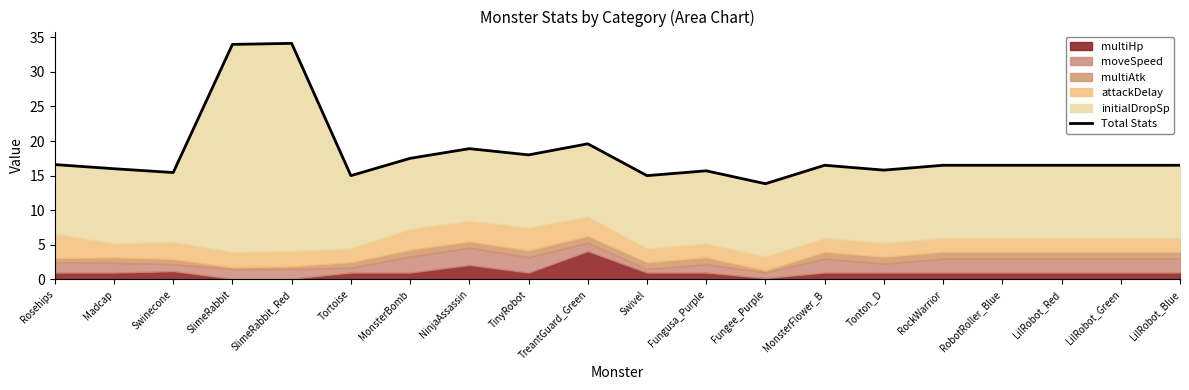

At which label does the data first exceed 16?

Rosehips